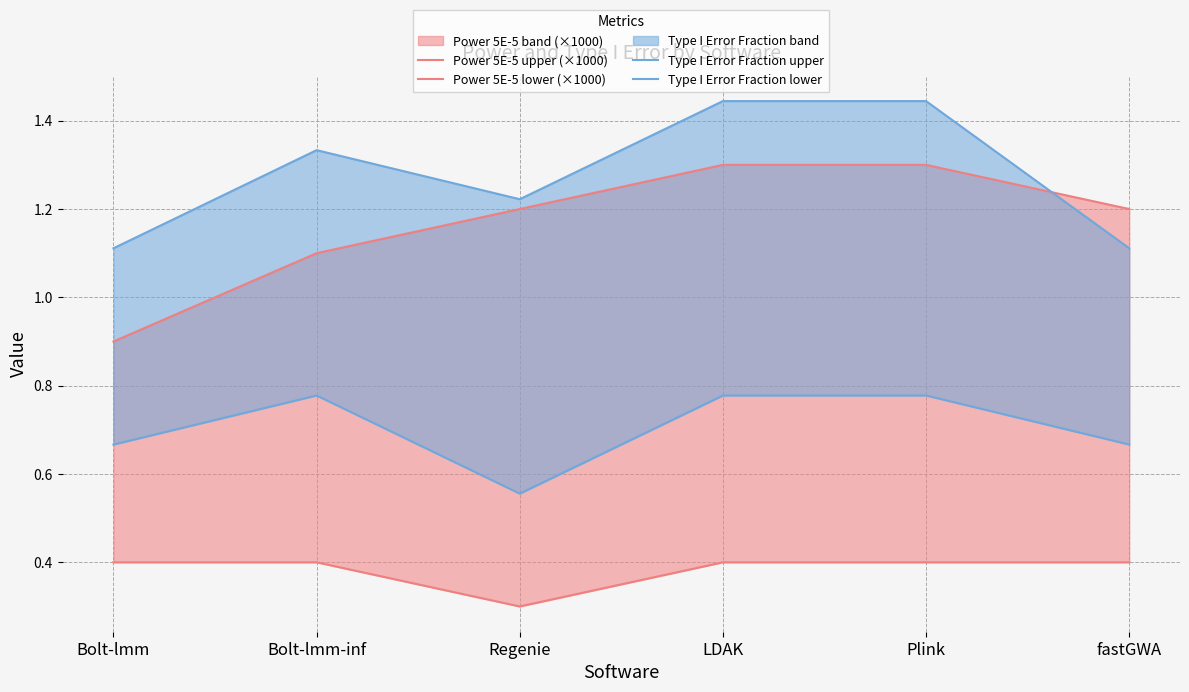

Count the Type I Error Fraction upper values in the range 1 to 2.

6